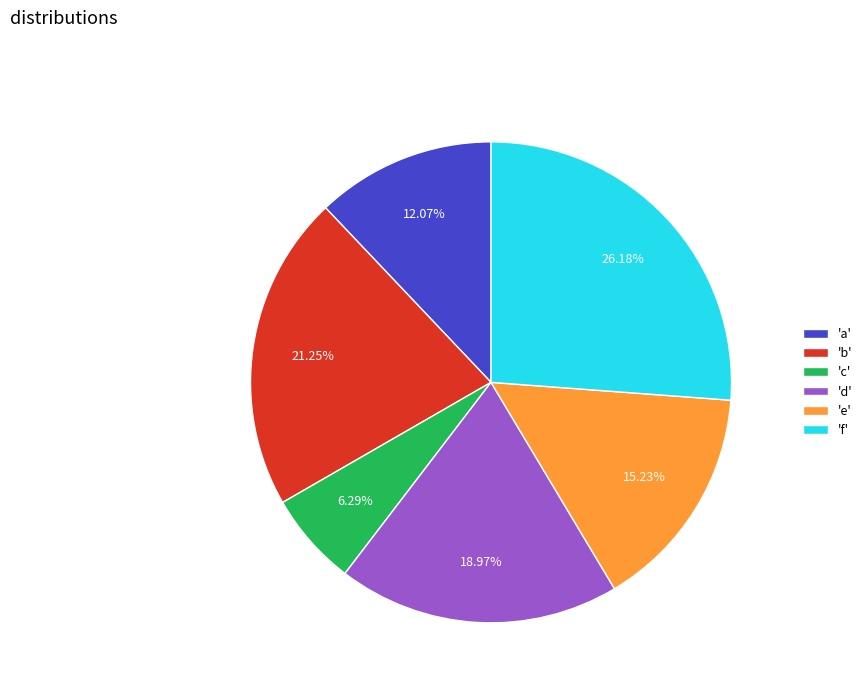

Approximately how many times larger is the value at 'e' compared to 'b'?

0.7